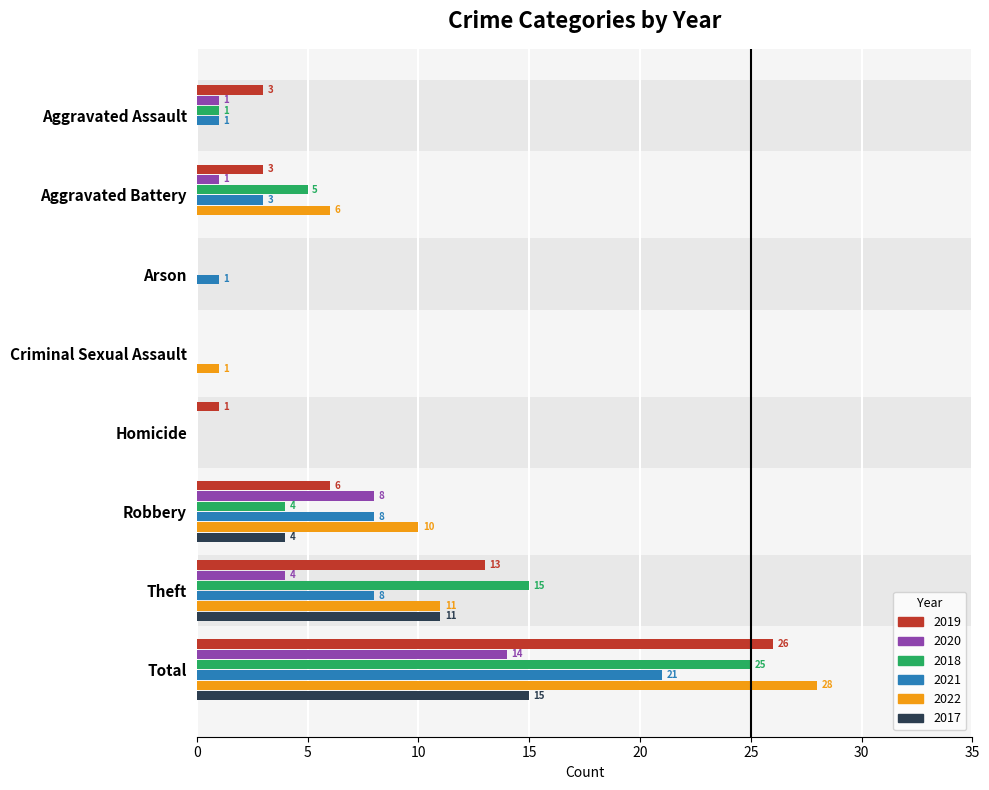

Rank the series by their maximum value, from lowest to highest.

2020, 2017, 2021, 2018, 2019, 2022